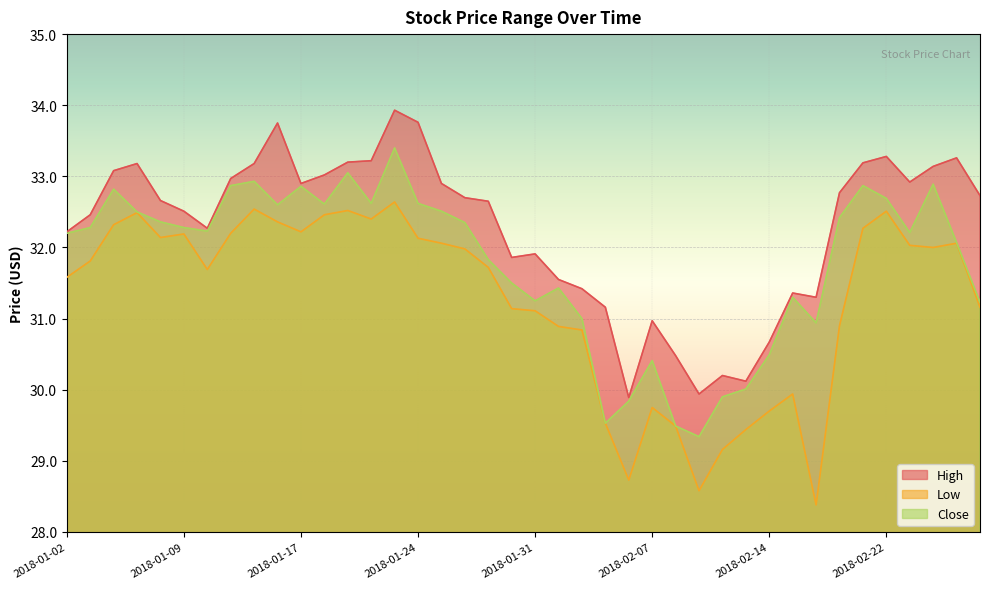

Is it true that Low equals 54.5 at 2018-02-02?

False